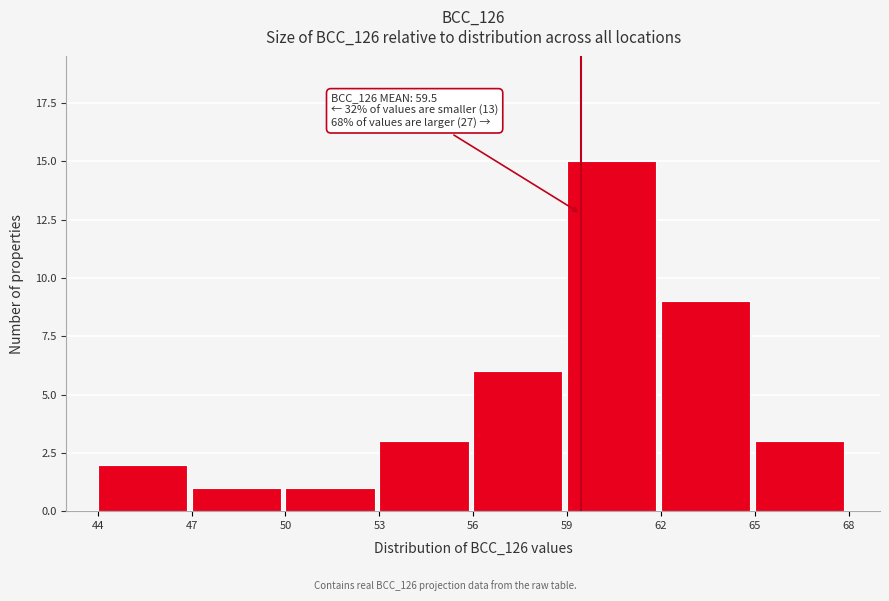

Which range on the x-axis has the tallest bar?

59 to 62